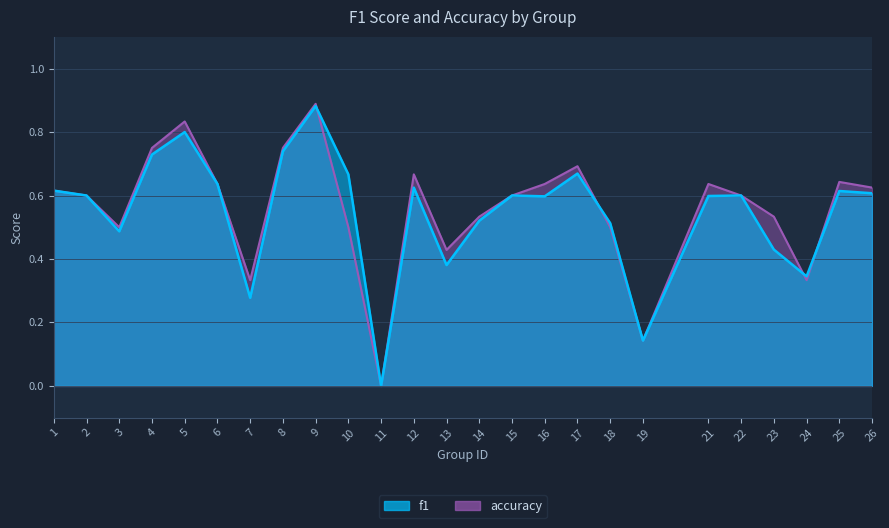

What is the difference between the maximum and minimum values in the f1 series?

0.9